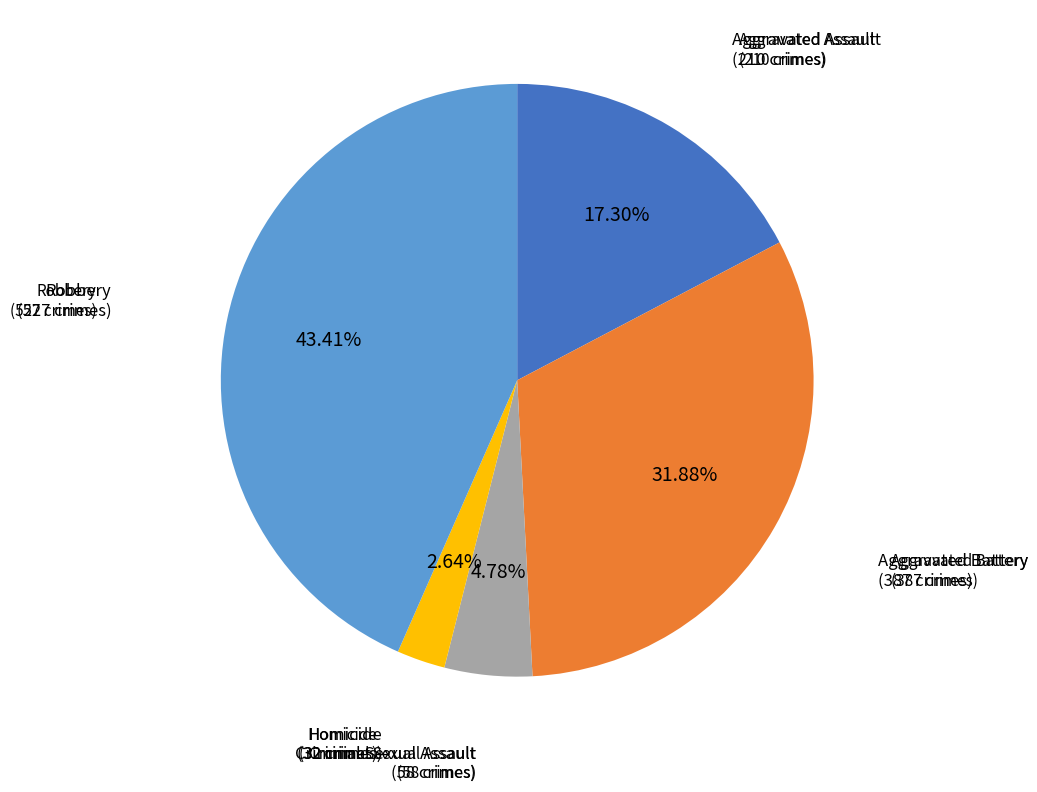

Is there any slice that represents more than half of the pie?

No